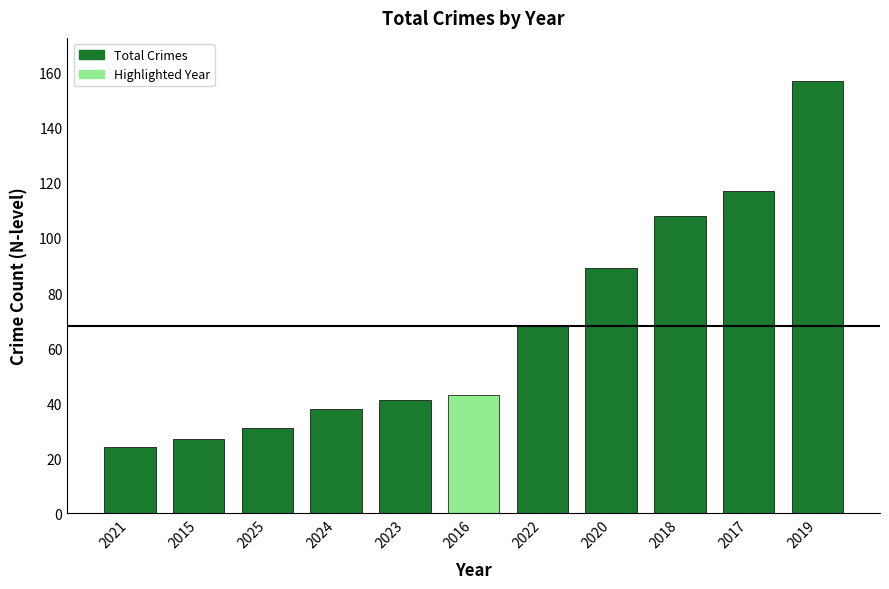

What is the ratio of the value at 2018 to the value at 2015?

4.0